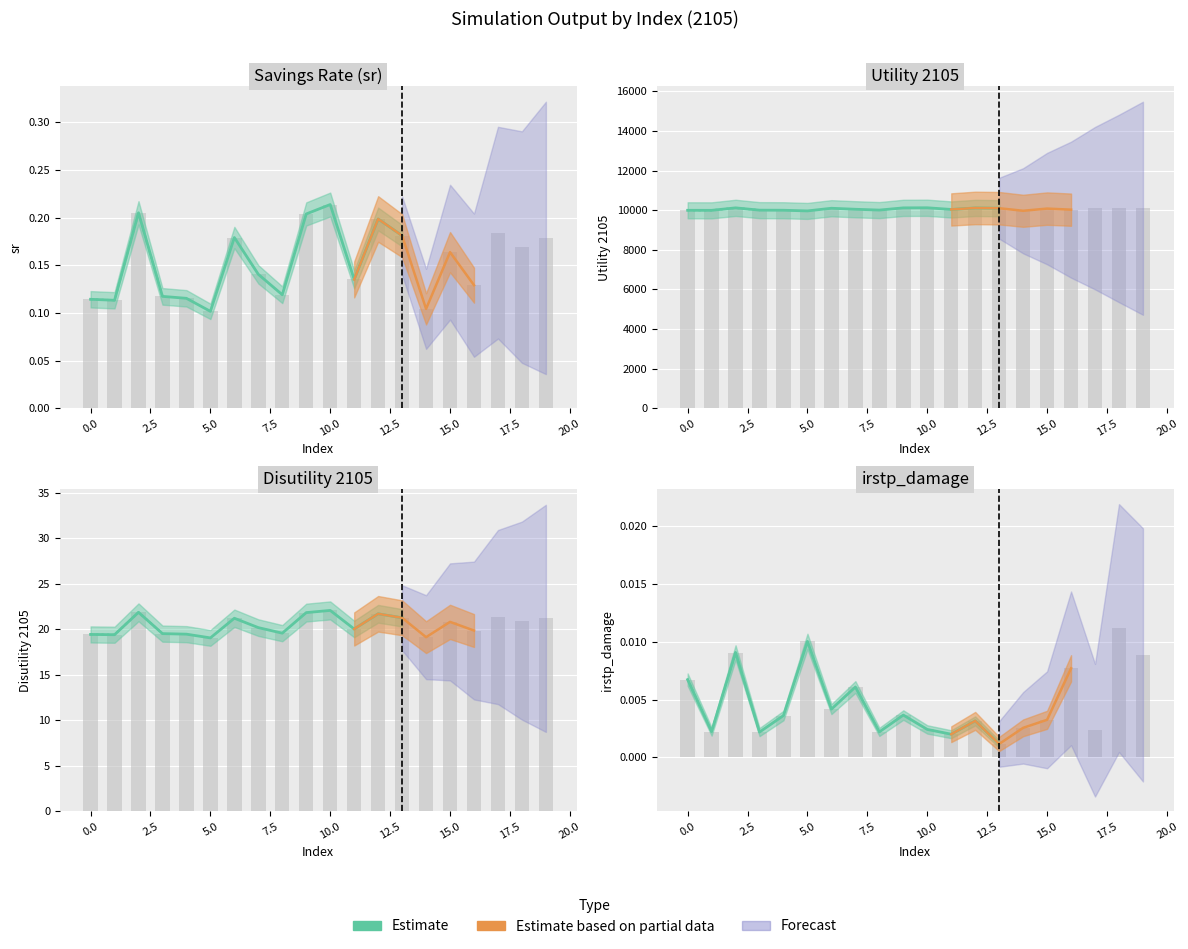

What is the difference between the Disutility 2105 values at 17 and 13?

0.1